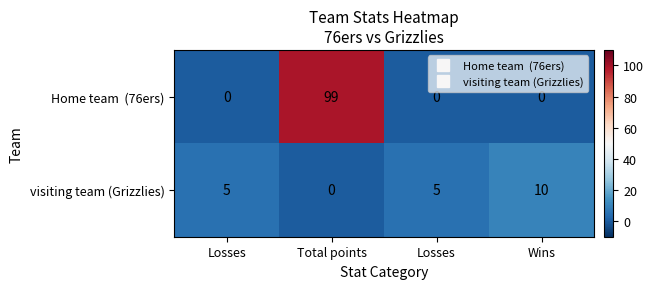

Count the number of data series in this chart.

2